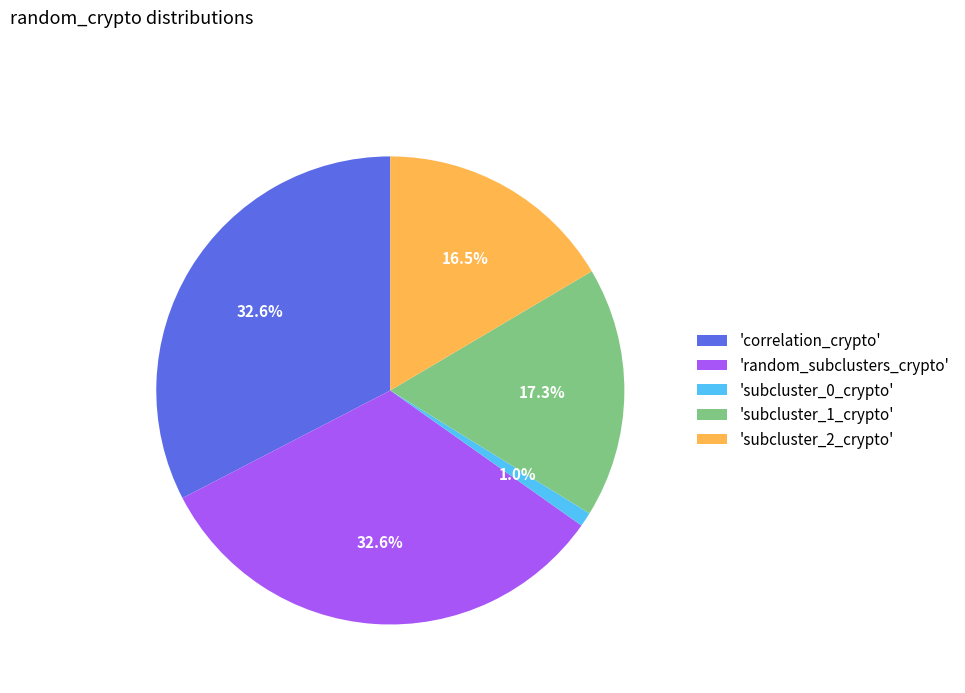

Does 'random_subclusters_crypto' account for over 50% of the chart?

No